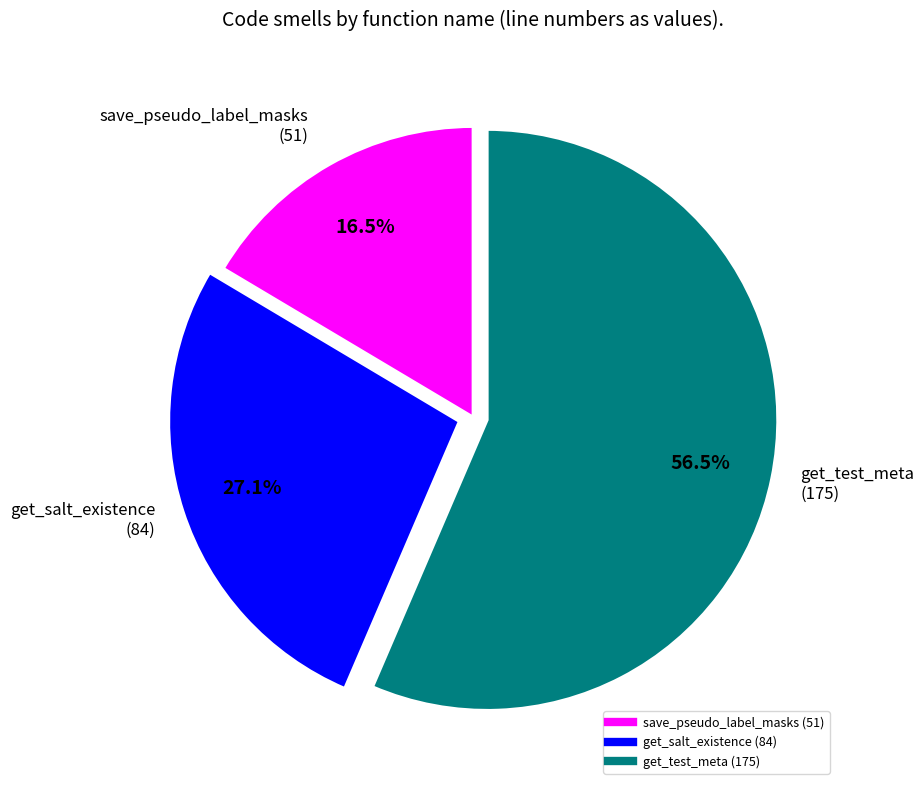

Is the sum of get_salt_existence and get_test_meta greater than half?

Yes